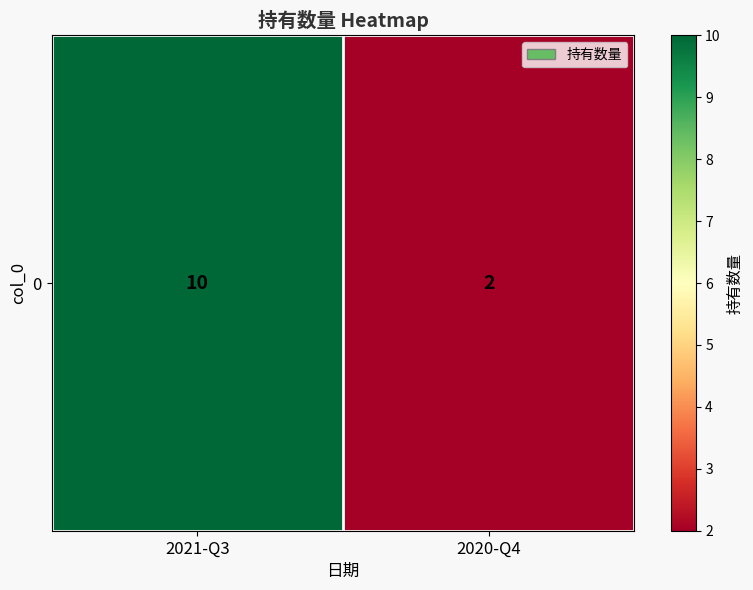

Count the values in the range 2 to 10.

2